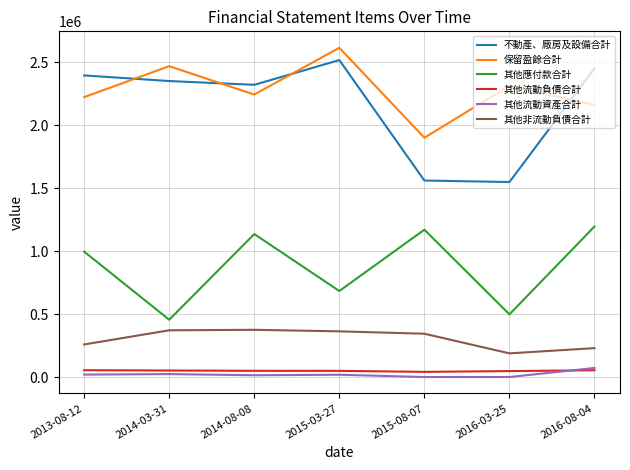

At which label does 不動產、廠房及設備合計 reach its peak?

2015-03-27